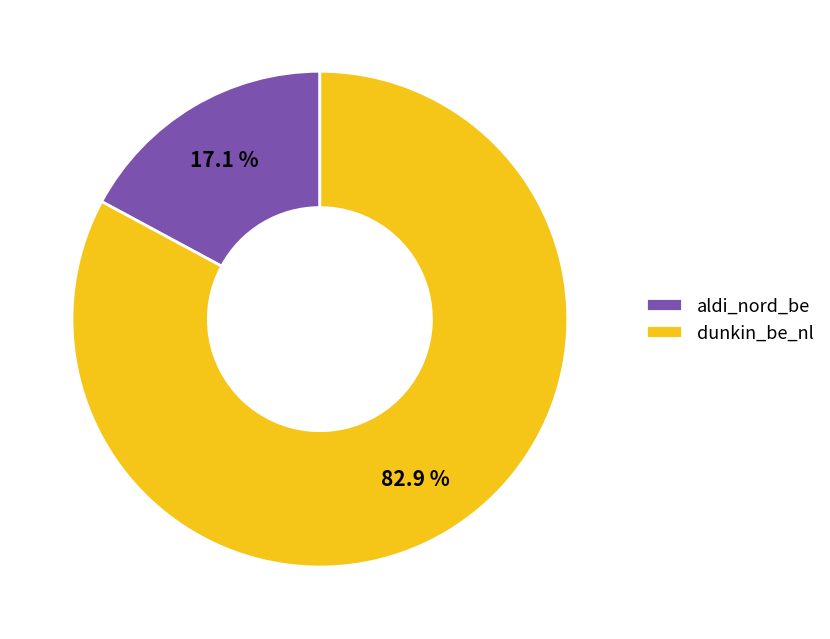

Between dunkin_be_nl and aldi_nord_be, which is larger?

dunkin_be_nl